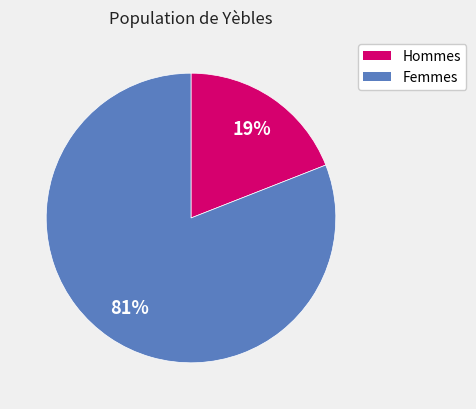

To the nearest percent, what is the difference between the largest and smallest slice percentages?

62%